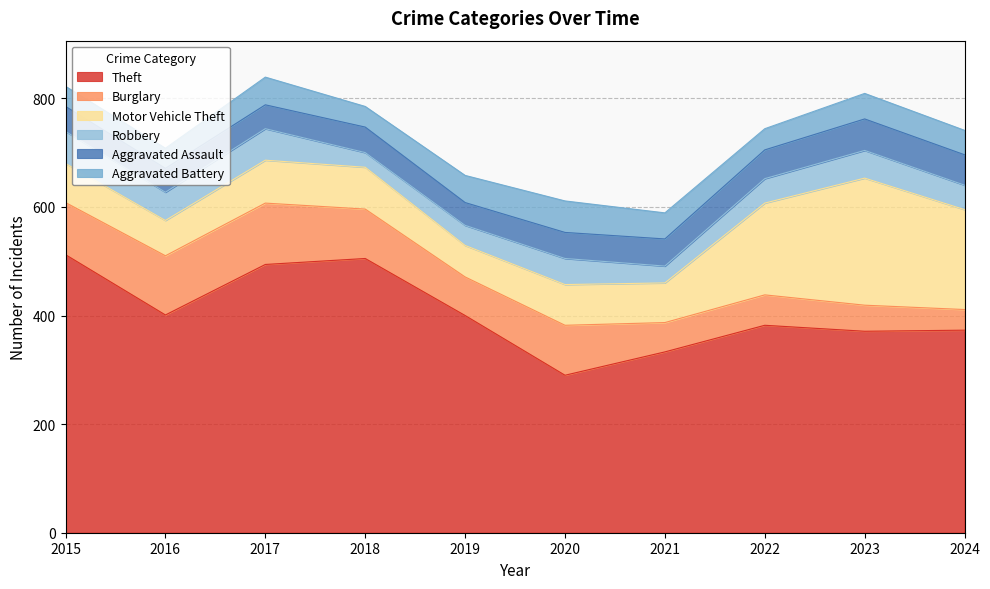

At which category does the chart reach its peak across all series?

2015